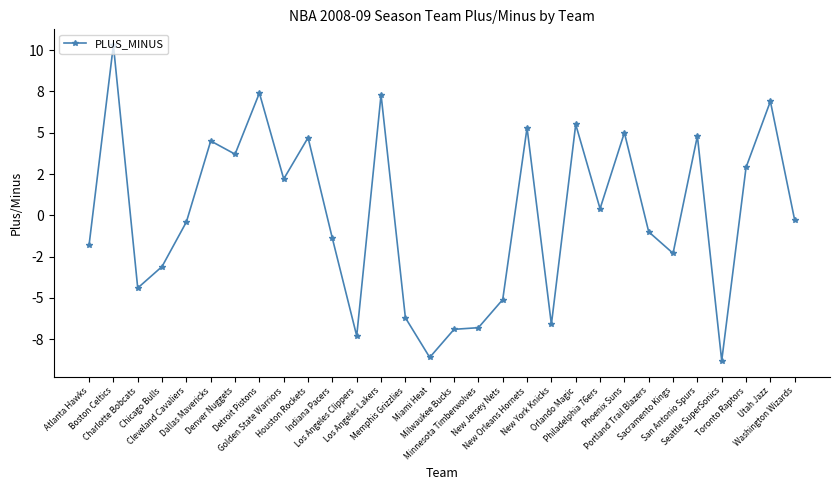

What is the label of the 11th point from the right?

New York Knicks